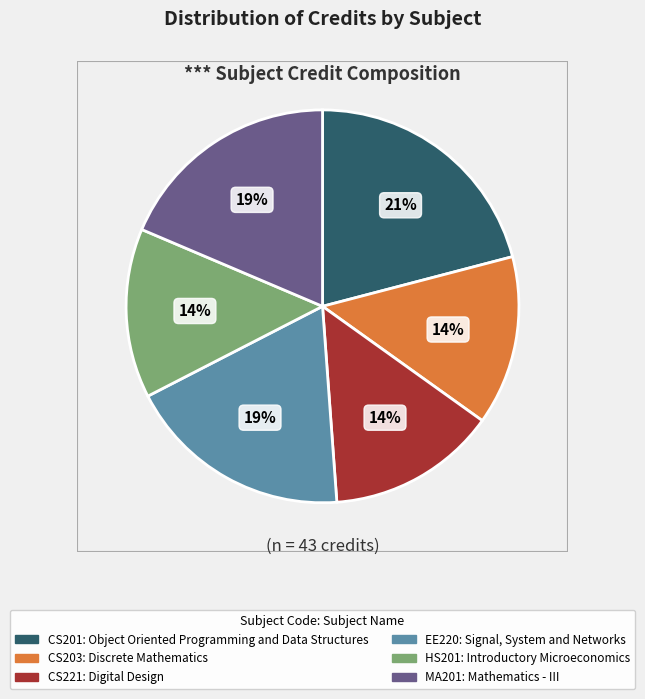

To the nearest percent, what is the combined percentage of MA201: Mathematics - III and CS221: Digital Design?

33%